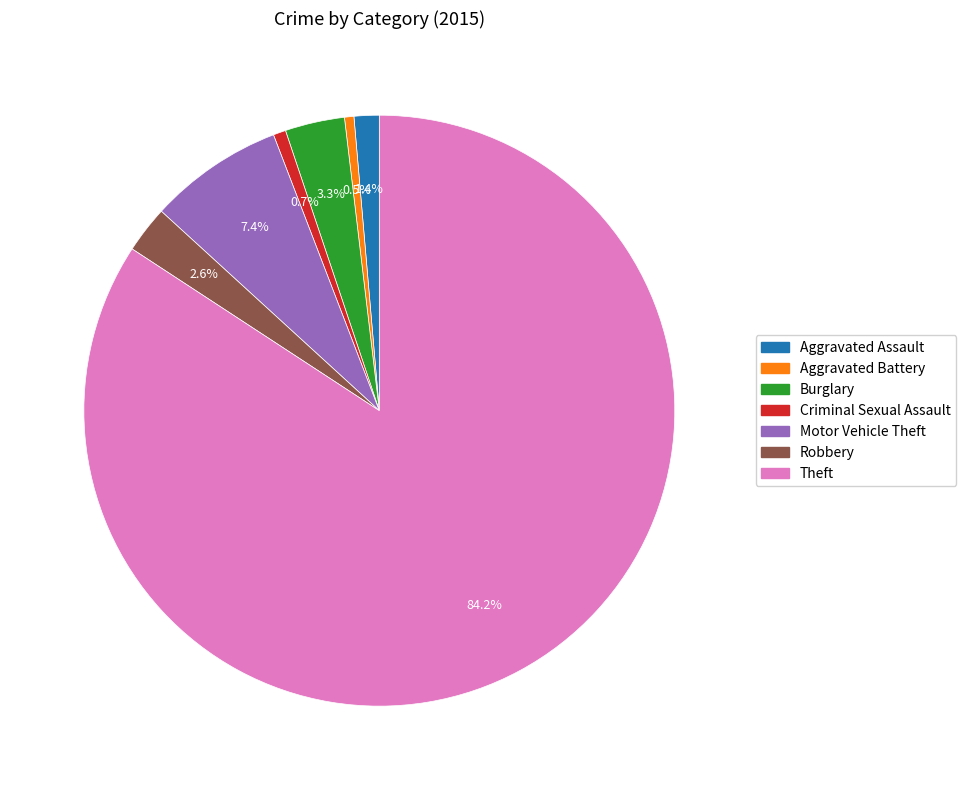

Approximately how many times larger is the value at Burglary compared to Robbery?

1.3